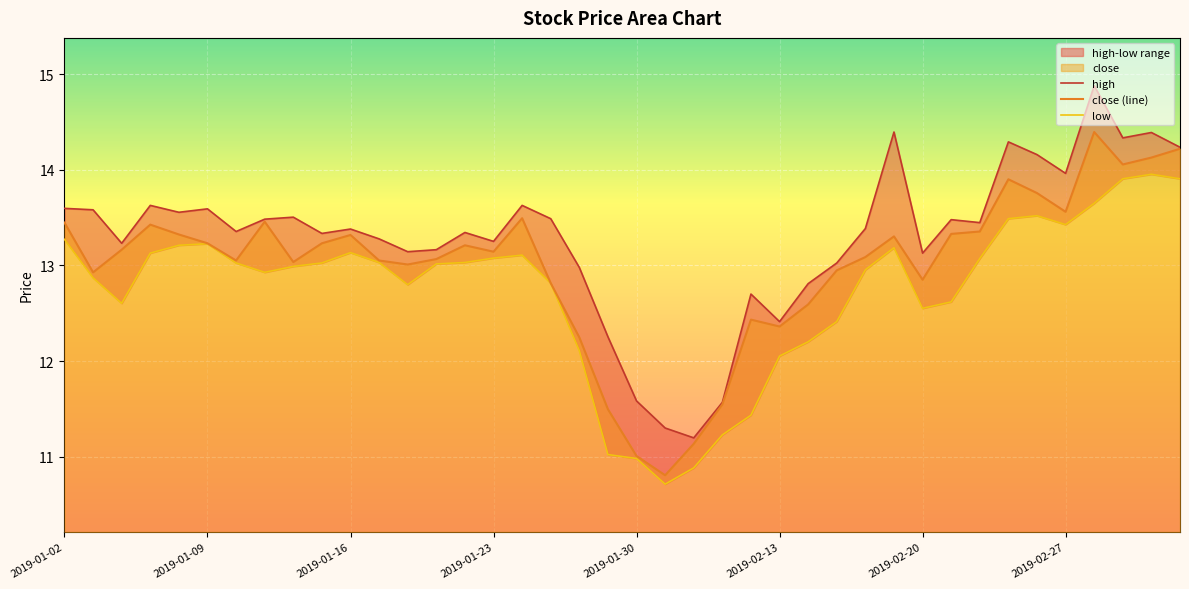

Which series has the widest spread of values?

high